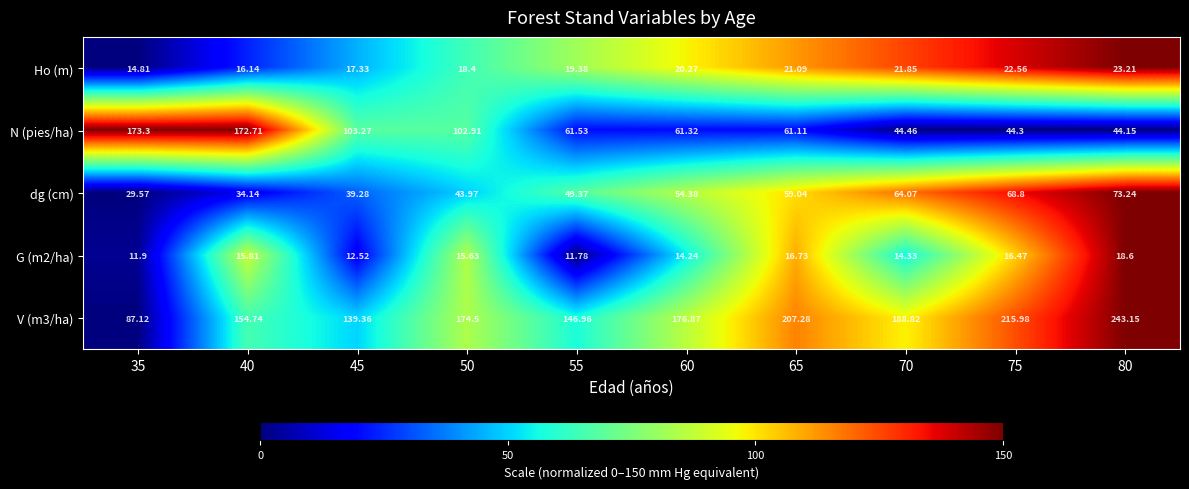

At which category does the chart reach its peak across all series?

80